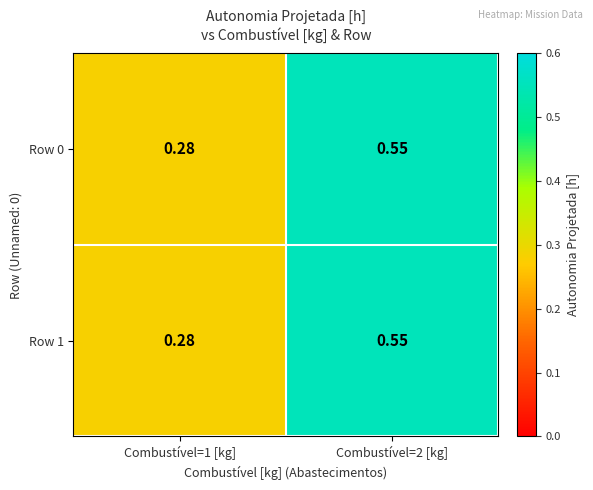

List the series in order of their peak value, highest first.

Row 0, Row 1